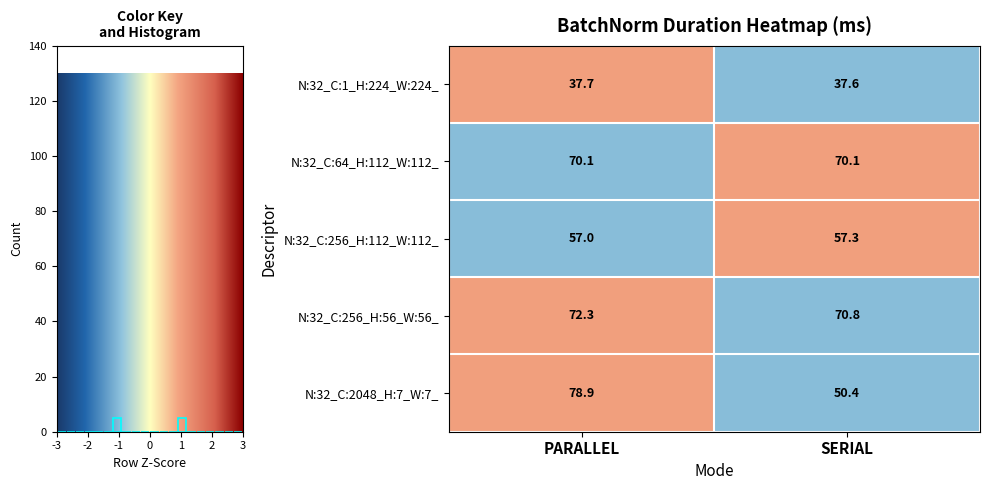

What value does the N:32_C:256_H:56_W:56_ series have at PARALLEL?

72.3